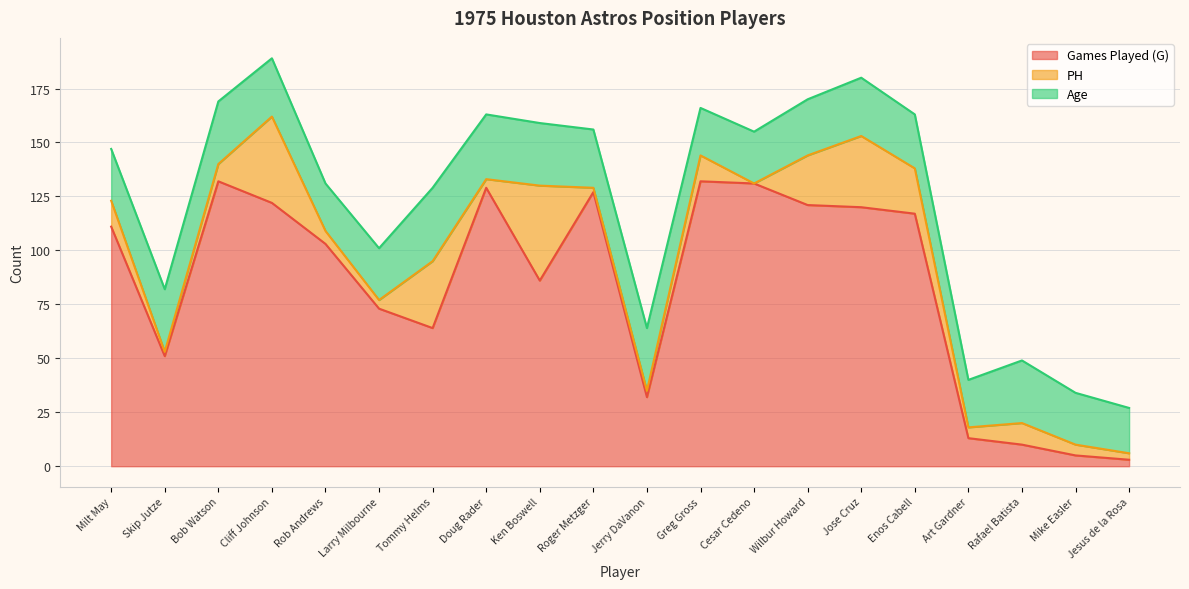

At which category does the chart reach its minimum across all series?

Cesar Cedeno